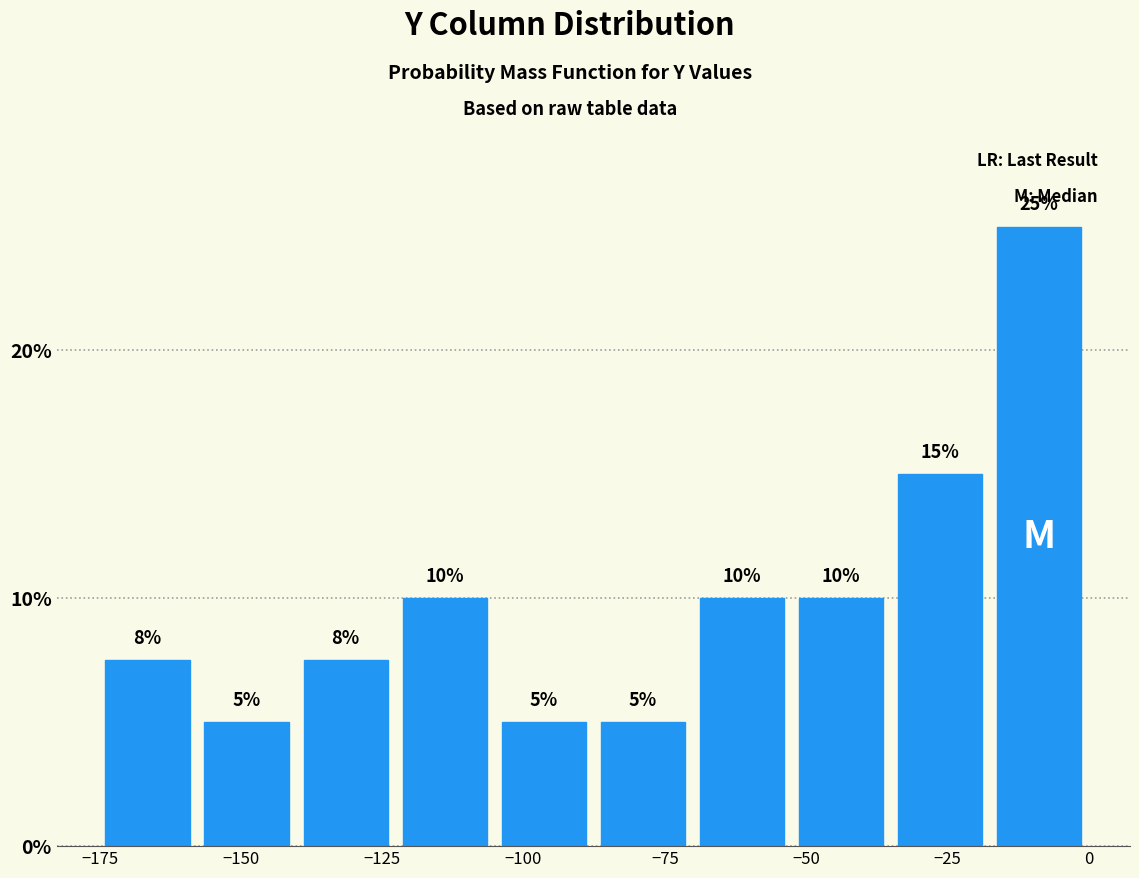

Read against the x-axis, roughly where is the centre of the tallest bar?

-10